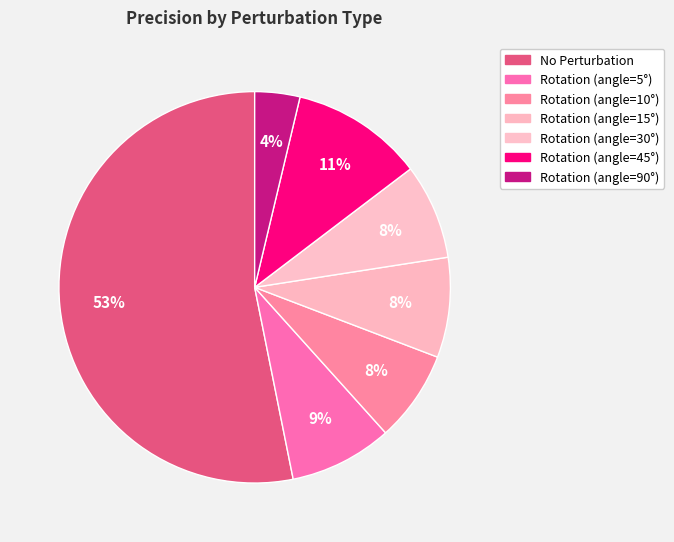

Count the number of slices in the pie.

7